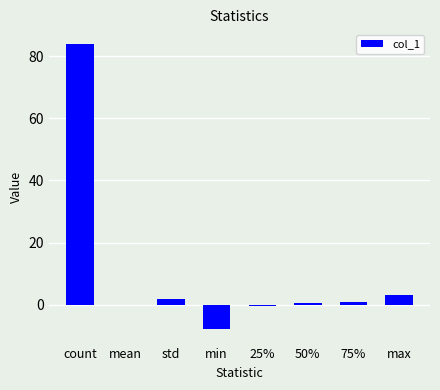

What is the sum of all values?

82.6